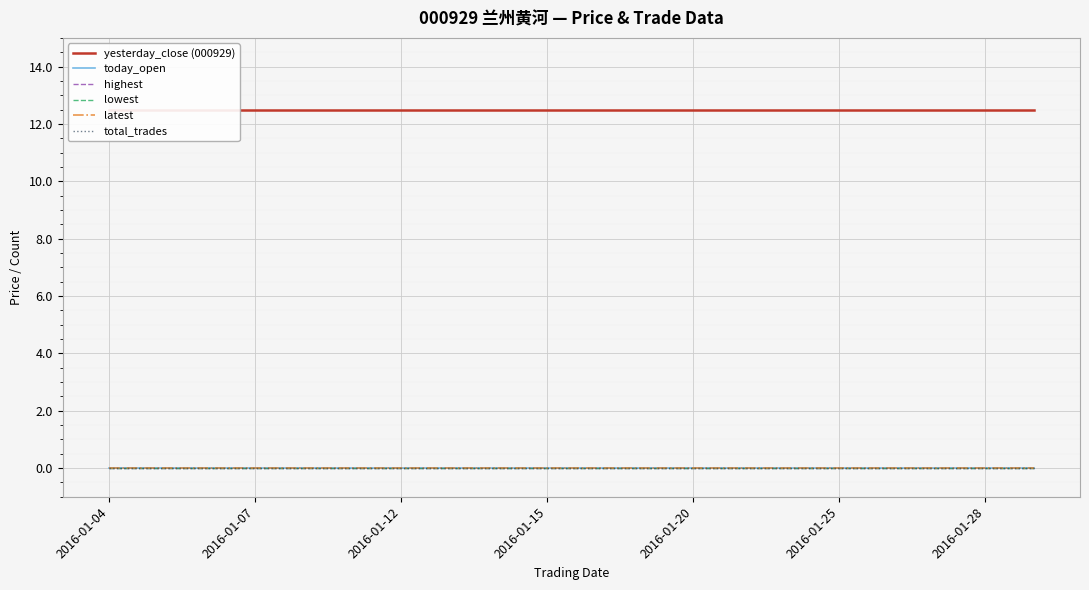

Rank the series at 16 from lowest to highest value.

today_open, highest, lowest, latest, total_trades, yesterday_close (000929)